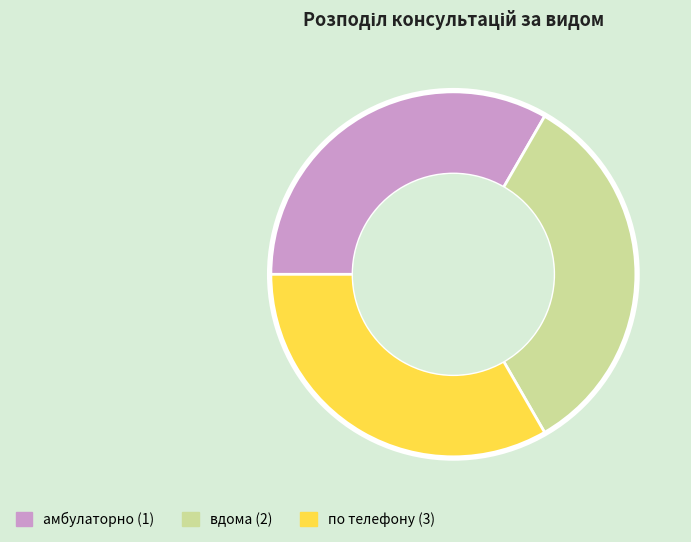

How many segments does this pie chart have?

3